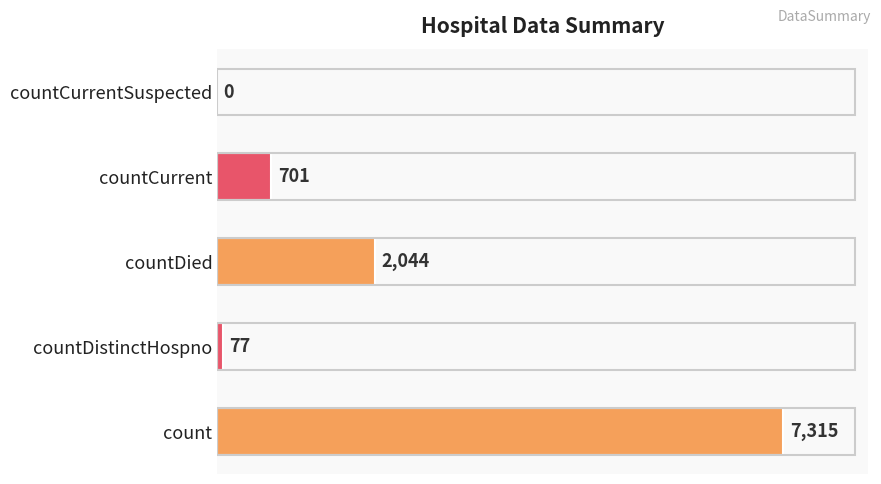

How many values are above zero?

4